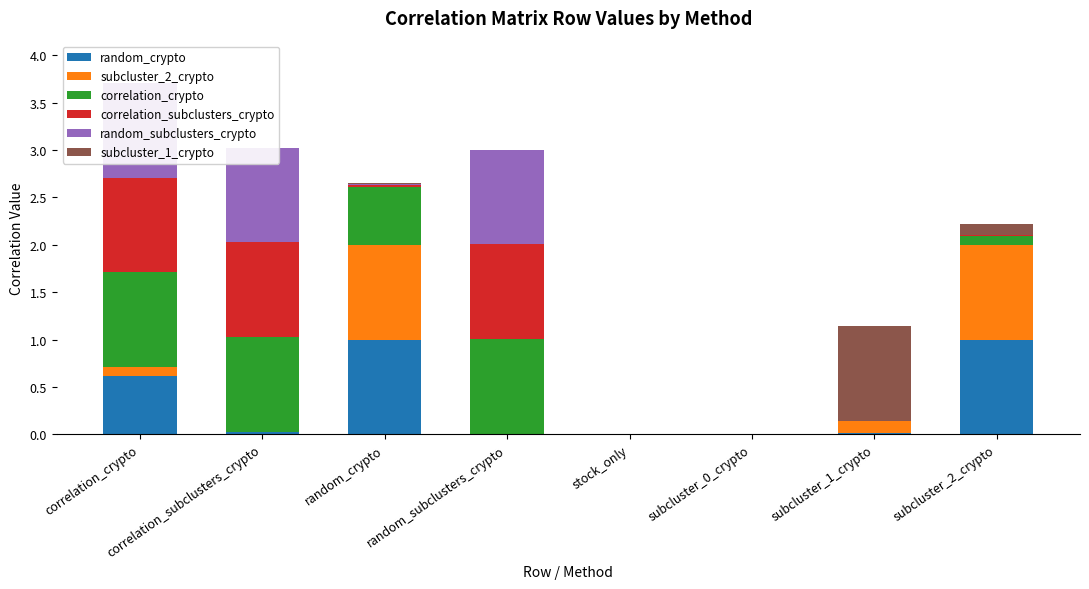

Which has a higher value, random_crypto or correlation_subclusters_crypto?

random_crypto